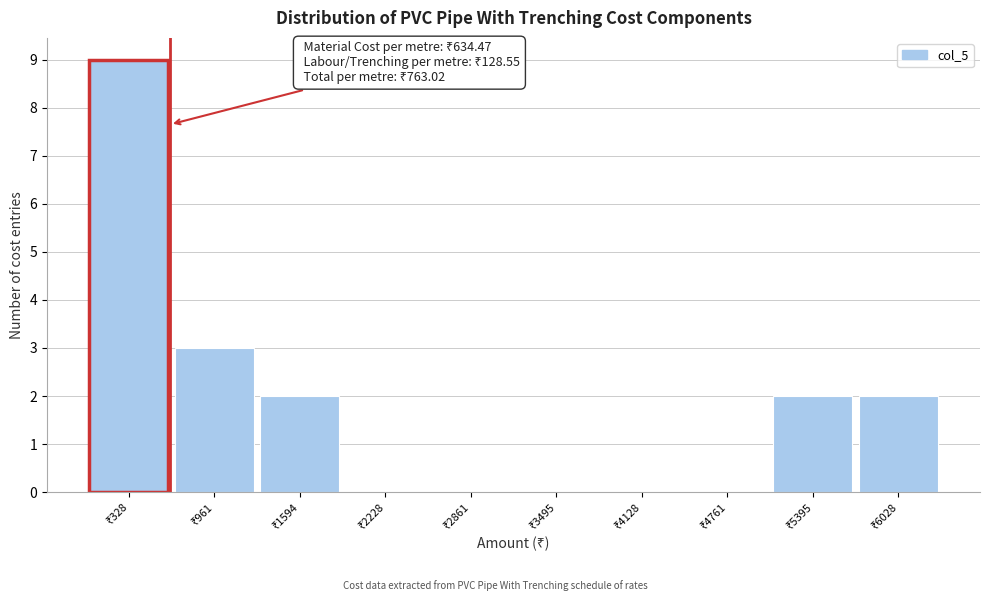

Which range on the x-axis has the tallest bar?

0 to 600